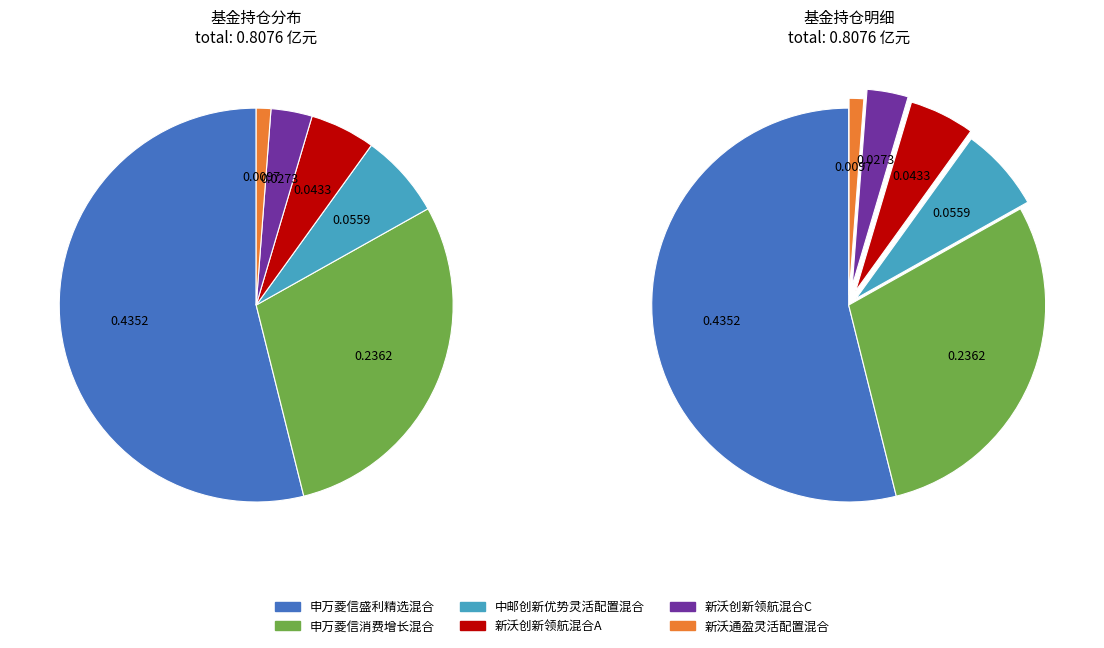

Is the sum of 新沃创新领航混合C and 中邮创新优势灵活配置混合 greater than half?

No